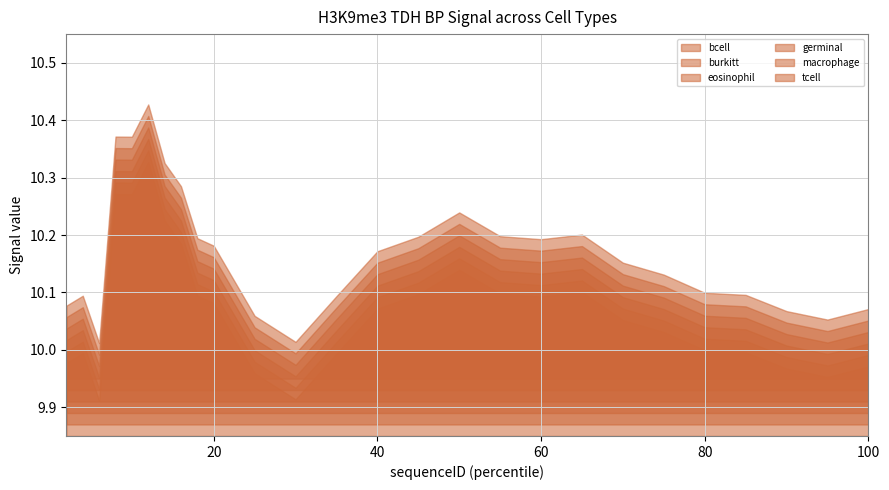

Reading left to right, what are all the values shown in this chart?

bcell: 2=10.0	4=10.0	6=9.9	8=10.3	10=10.3	12=10.3	14=10.2	16=10.2	18=10.1	20=10.1	25=10.0	30=9.9	35=10.0	40=10.1	45=10.1	50=10.1	55=10.1	60=10.1	65=10.1	70=10.1	75=10.0	80=10.0	85=10.0	90=10.0	95=10.0	100=10.0
burkitt: 2=10.0	4=10.0	6=9.9	8=10.3	10=10.3	12=10.3	14=10.2	16=10.2	18=10.1	20=10.1	25=10.0	30=9.9	35=10.0	40=10.1	45=10.1	50=10.1	55=10.1	60=10.1	65=10.1	70=10.1	75=10.0	80=10.0	85=10.0	90=10.0	95=10.0	100=10.0
eosinophil: 2=10.0	4=10.0	6=9.9	8=10.3	10=10.3	12=10.3	14=10.2	16=10.2	18=10.1	20=10.1	25=10.0	30=9.9	35=10.0	40=10.1	45=10.1	50=10.1	55=10.1	60=10.1	65=10.1	70=10.1	75=10.0	80=10.0	85=10.0	90=10.0	95=10.0	100=10.0
germinal: 2=10.0	4=10.0	6=9.9	8=10.3	10=10.3	12=10.3	14=10.2	16=10.2	18=10.1	20=10.1	25=10.0	30=9.9	35=10.0	40=10.1	45=10.1	50=10.1	55=10.1	60=10.1	65=10.1	70=10.1	75=10.0	80=10.0	85=10.0	90=10.0	95=10.0	100=10.0
macrophage: 2=10.0	4=10.0	6=9.9	8=10.3	10=10.3	12=10.3	14=10.2	16=10.2	18=10.1	20=10.1	25=10.0	30=9.9	35=10.0	40=10.1	45=10.1	50=10.1	55=10.1	60=10.1	65=10.1	70=10.1	75=10.0	80=10.0	85=10.0	90=10.0	95=10.0	100=10.0
tcell: 2=10.0	4=10.0	6=9.9	8=10.3	10=10.3	12=10.3	14=10.2	16=10.2	18=10.1	20=10.1	25=10.0	30=9.9	35=10.0	40=10.1	45=10.1	50=10.1	55=10.1	60=10.1	65=10.1	70=10.1	75=10.0	80=10.0	85=10.0	90=10.0	95=10.0	100=10.0